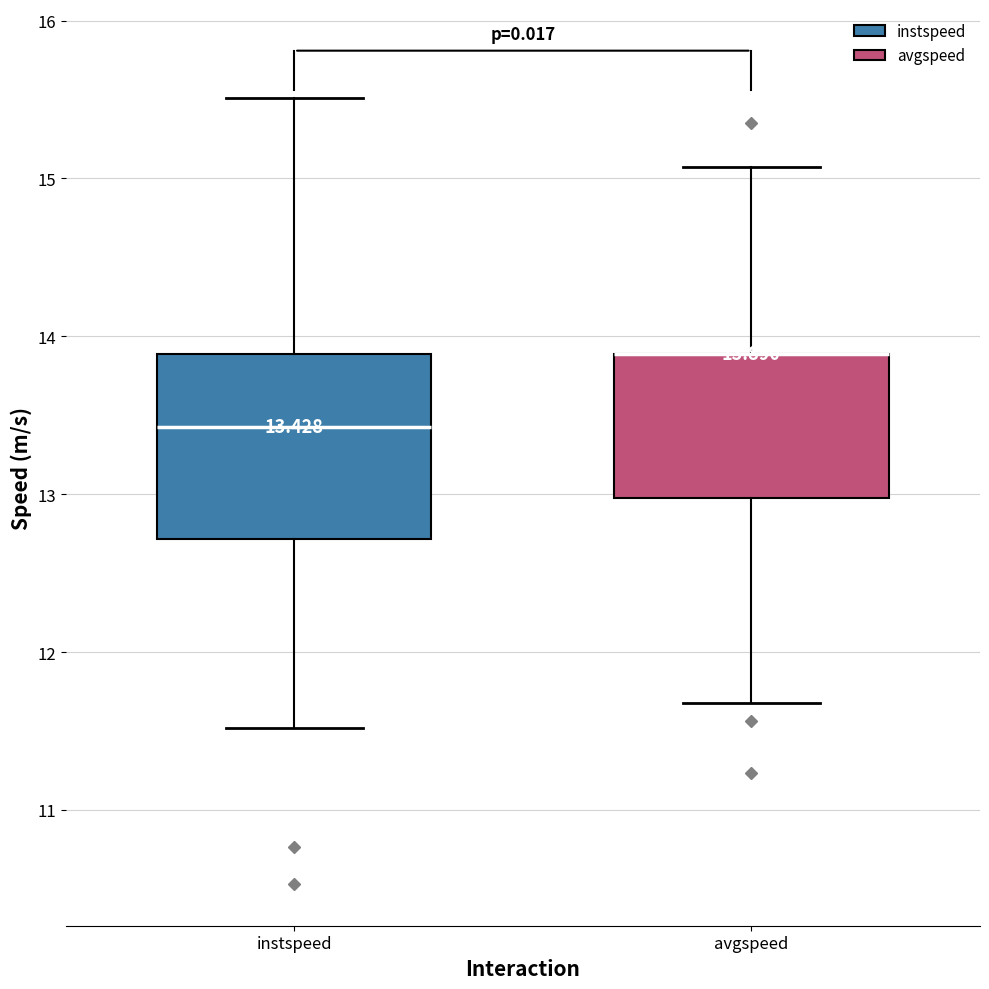

Comparing the boxes themselves (not the whiskers), which one is the tallest?

instspeed